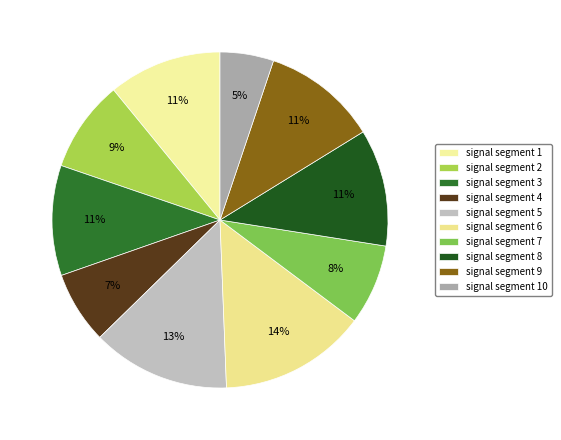

To the nearest percent, what is the difference between the largest and smallest slice percentages?

9%